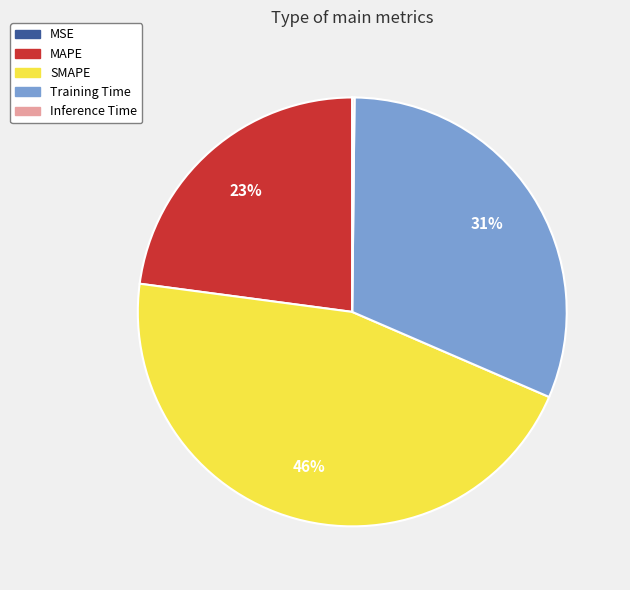

The Training Time slice represents 31% of the pie. True or false?

True